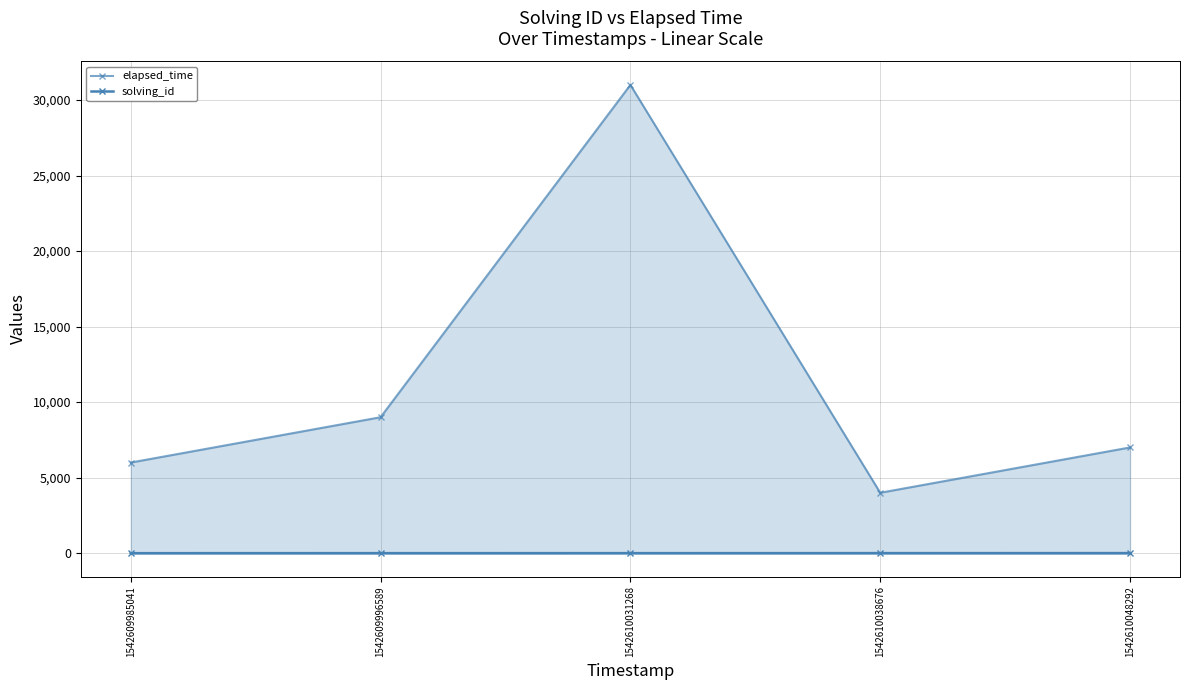

Rank the series by their maximum value, from highest to lowest.

elapsed_time, solving_id